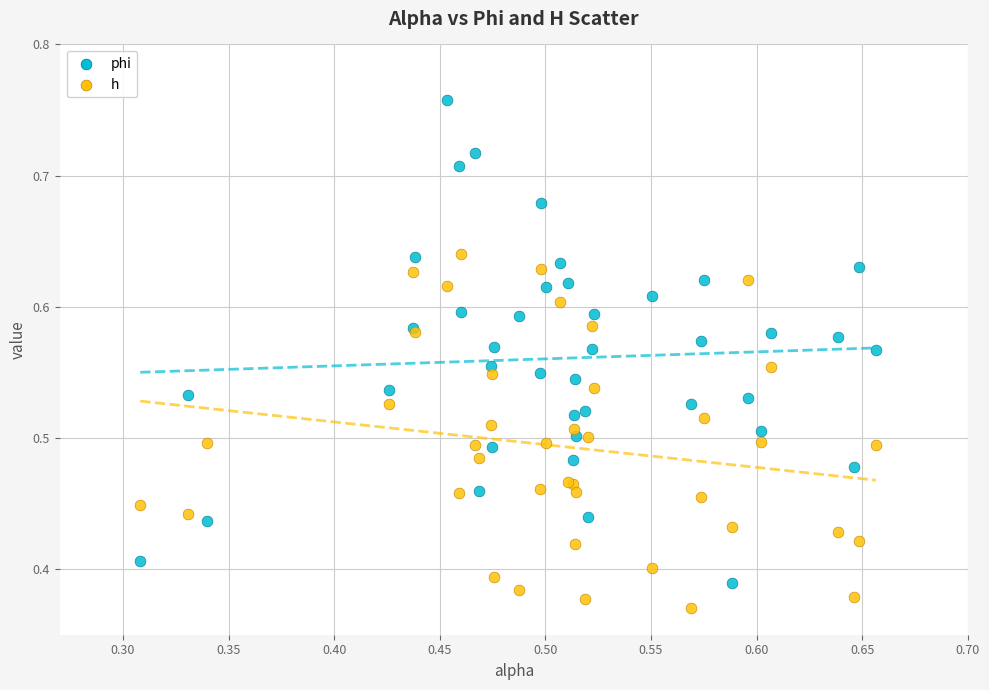

Which series reaches the minimum Y coordinate?

h